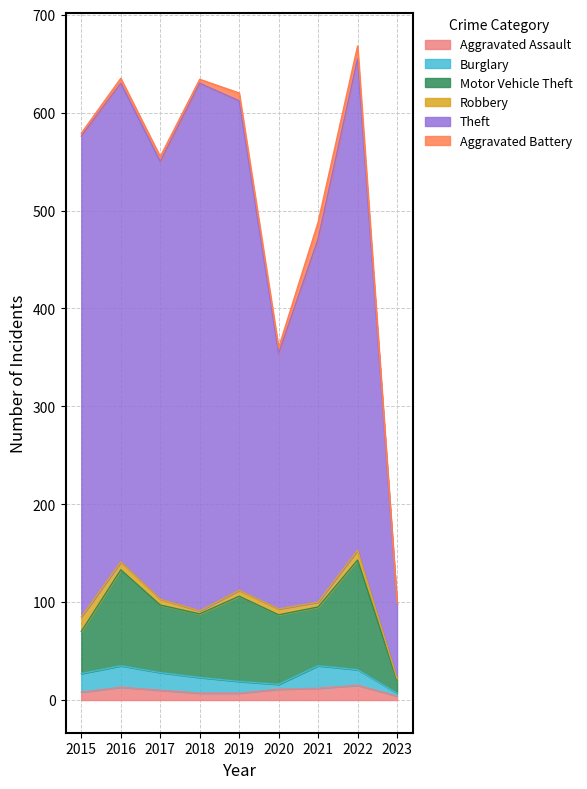

True or false: Motor Vehicle Theft and Aggravated Assault intersect in this chart.

False